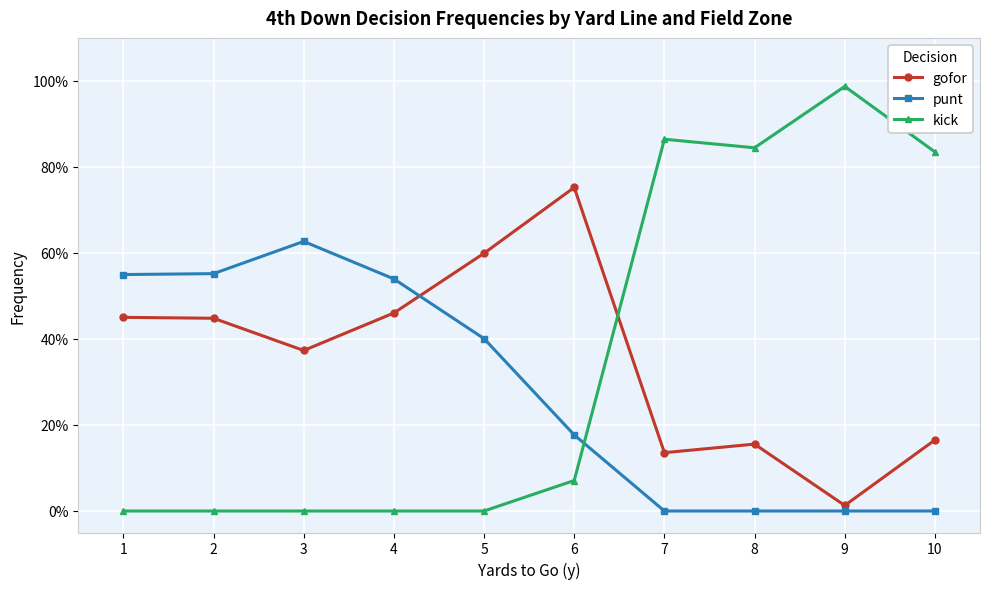

Does the chart have visible grid lines?

Yes